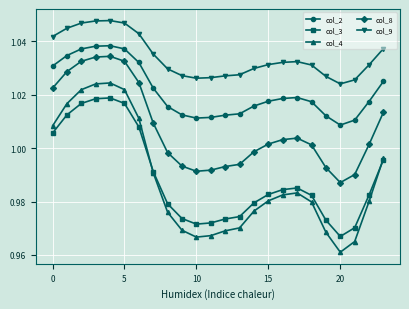

How many lines are shown in the chart?

5